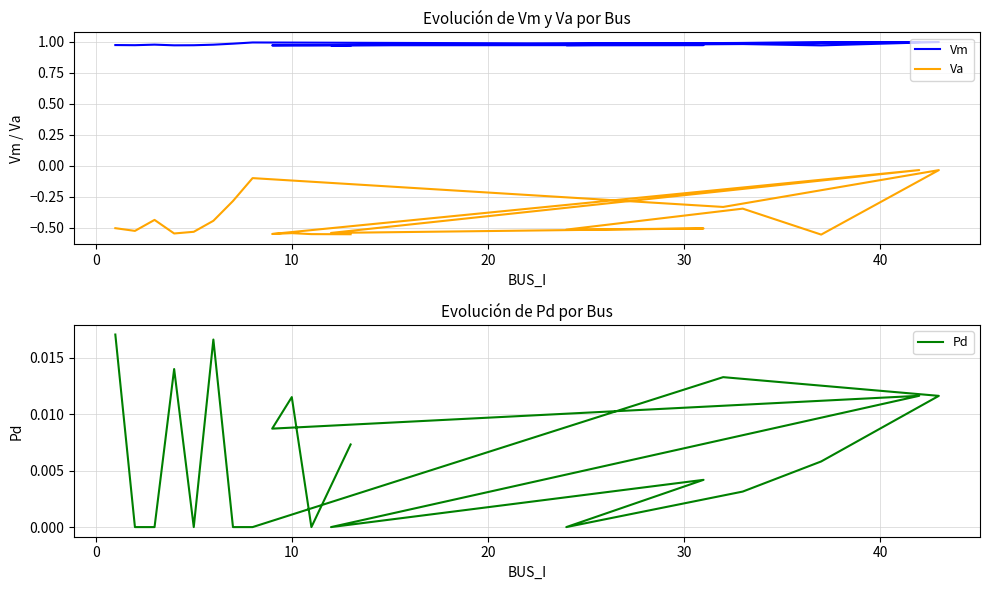

True or false: Vm and Va cross at least once.

False